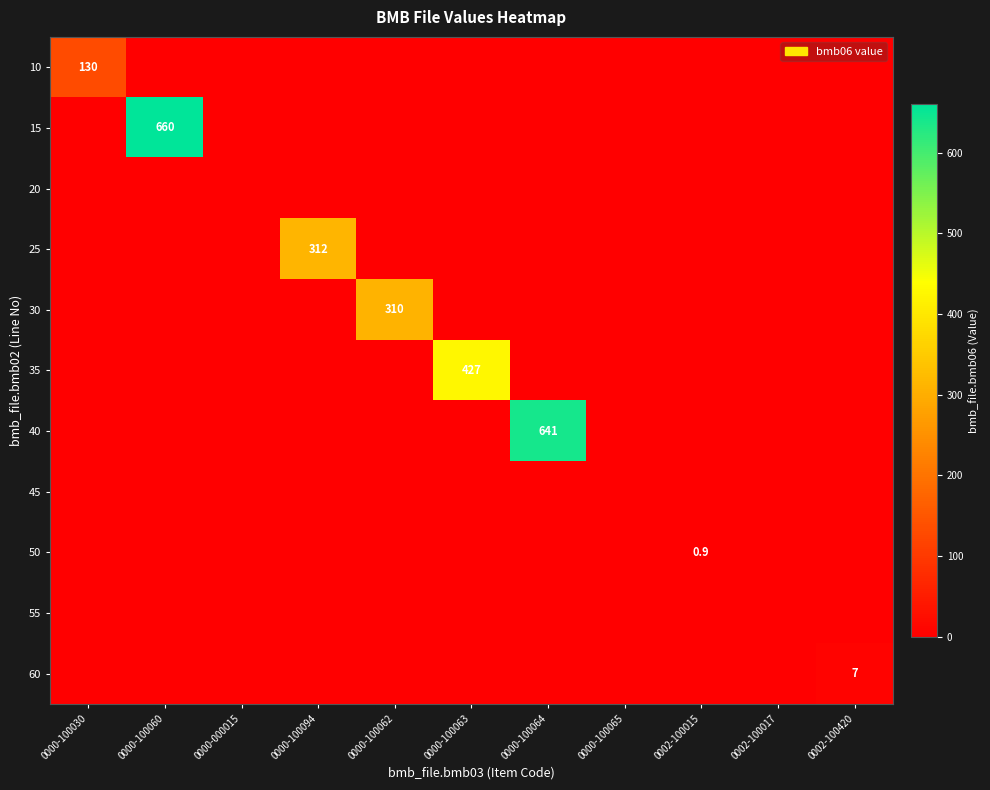

Which label corresponds to the largest value in the chart?

0000-100060